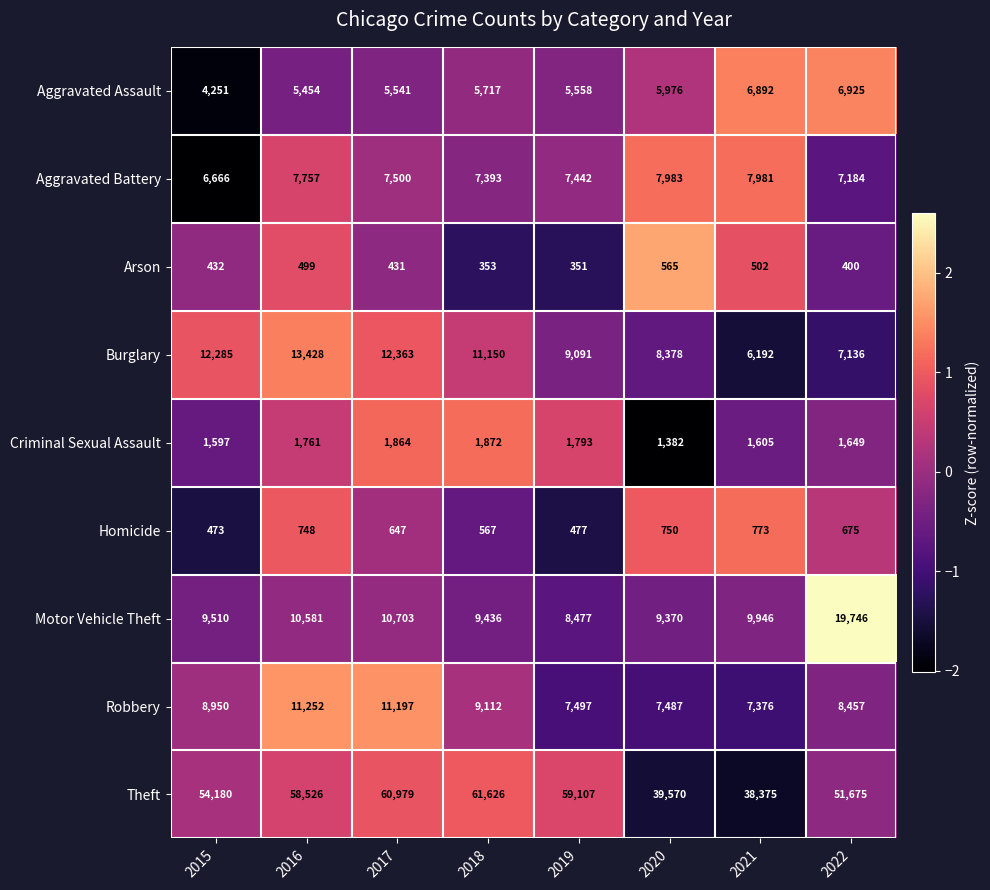

Rank the series by their maximum value, from highest to lowest.

Theft, Motor Vehicle Theft, Burglary, Robbery, Aggravated Battery, Aggravated Assault, Criminal Sexual Assault, Homicide, Arson